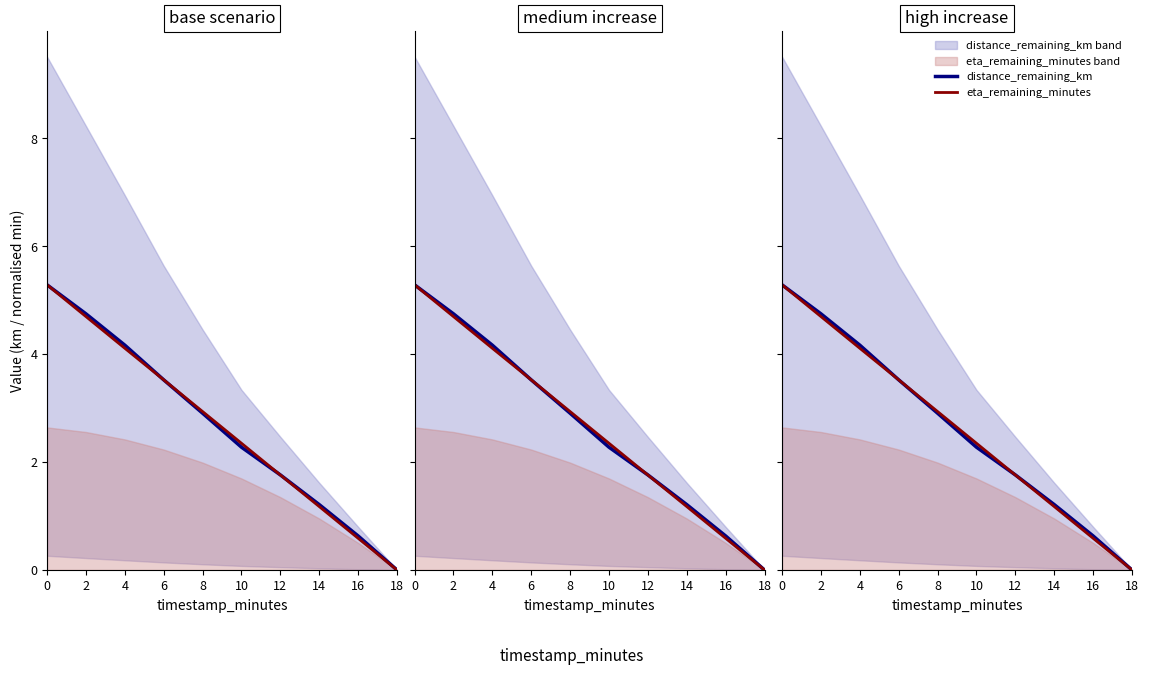

At 4, list the series in order from largest to smallest.

distance_remaining_km, eta_remaining_minutes